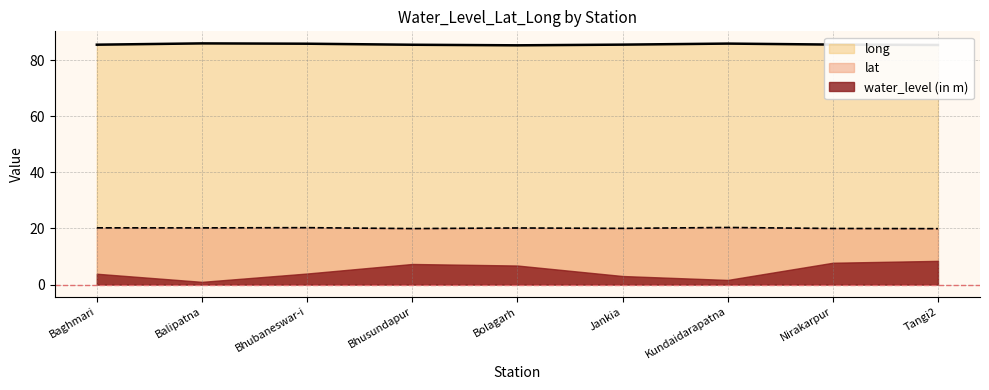

What is the difference between the highest and lowest values at Tangi2?

76.9